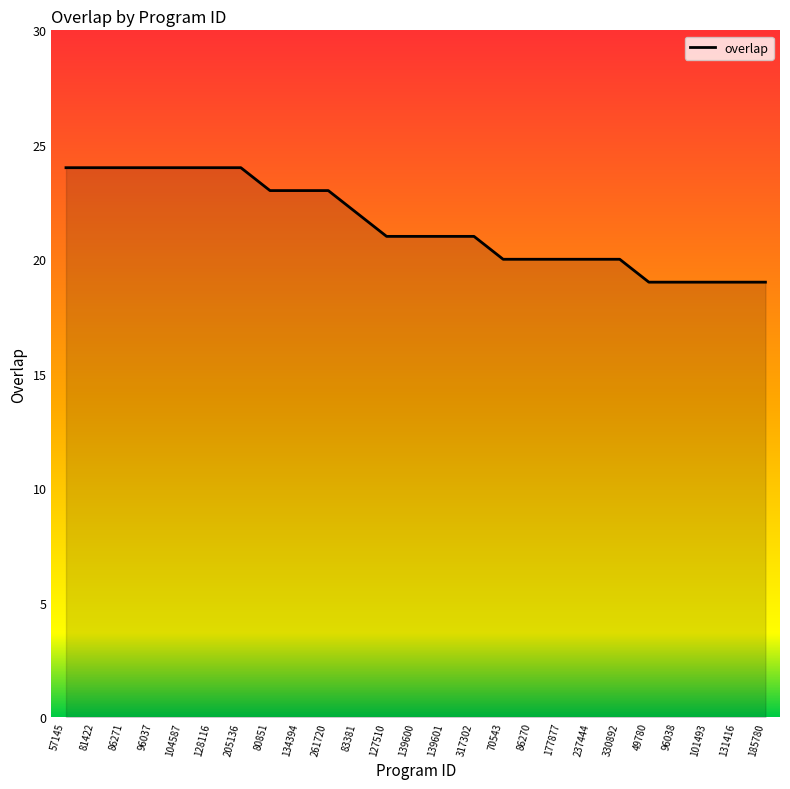

What position from the right is 80851?

18